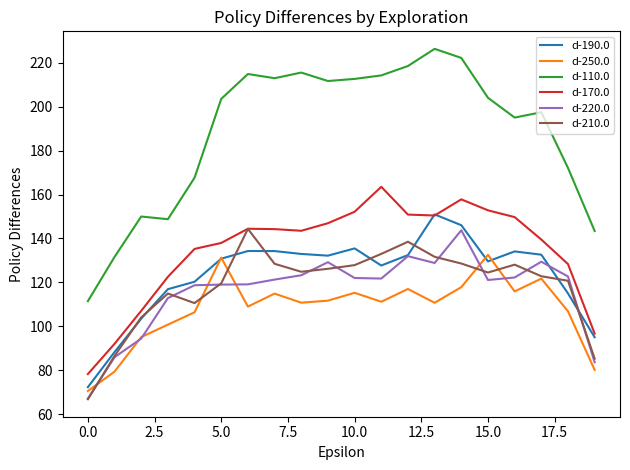

Which series has the largest range (max minus min)?

d-110.0